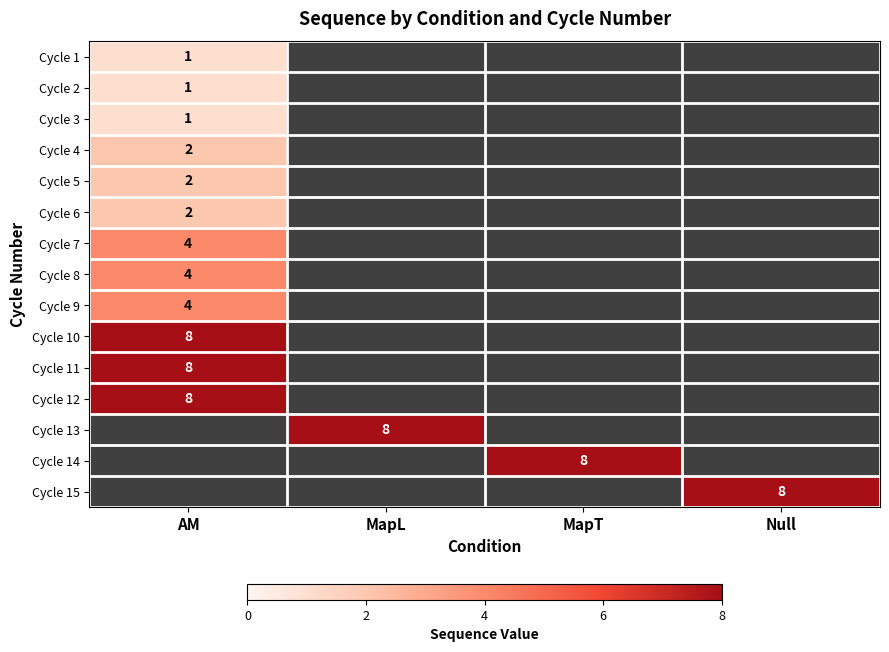

True or false: Cycle 15 has a value of 8 at Null.

True